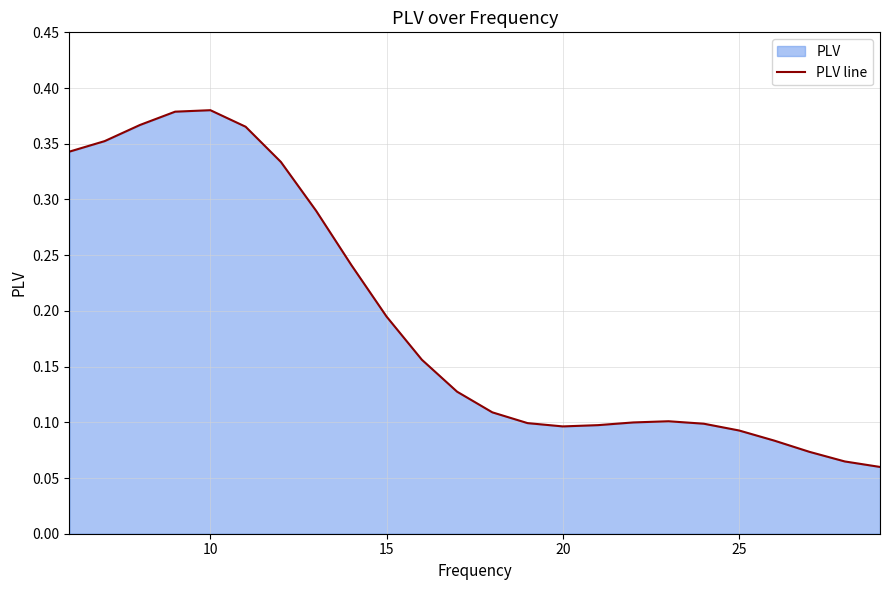

The value at 12 is 0.2. True or false?

False